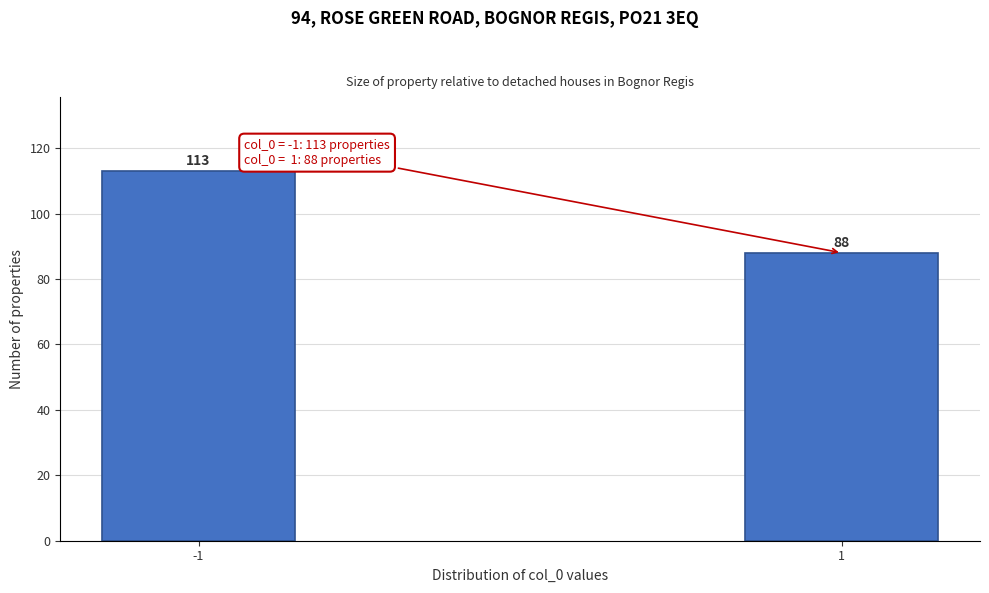

Reading left to right, transcribe all the data shown in this chart.

-1=113	1=88